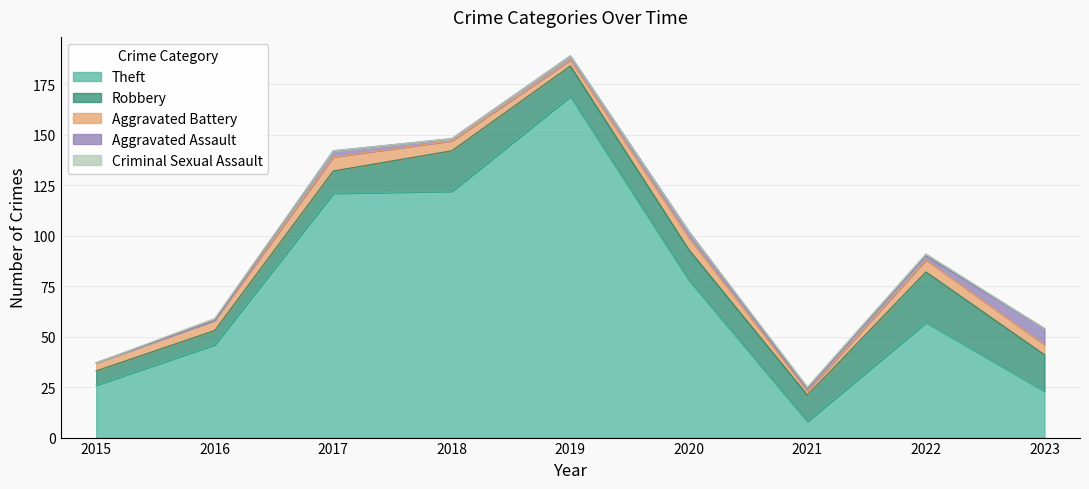

Reading right to left, list all the values displayed in this chart.

Theft: 23	57	8	78	169	122	121	46	26
Robbery: 18	25	13	15	15	20	11	7	7
Aggravated Battery: 5	6	2	6	3	5	7	5	4
Aggravated Assault: 8	2	1	3	2	1	3	0	0
Criminal Sexual Assault: 0	1	1	0	0	0	0	1	0